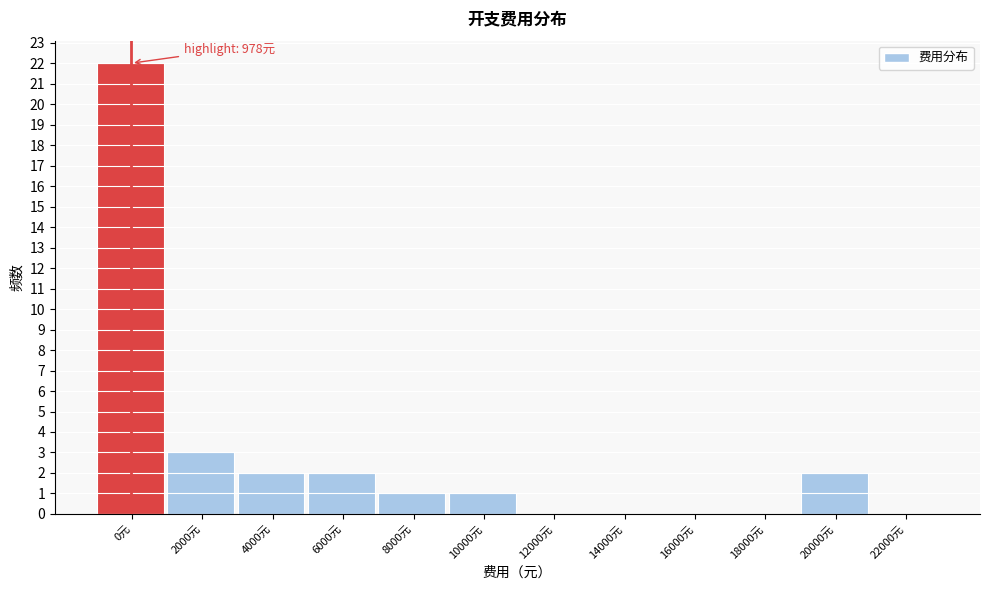

Reading left to right, transcribe all the data shown in this chart.

0元=22	2000元=3	4000元=2	6000元=2	8000元=1	10000元=1	12000元=0	14000元=0	16000元=0	18000元=0	20000元=2	22000元=0